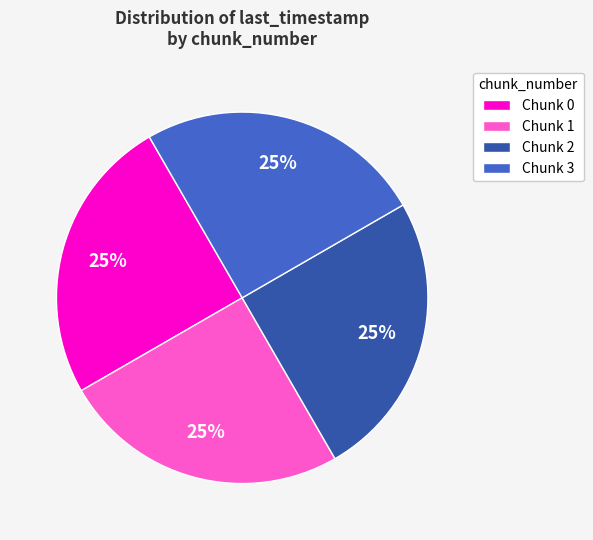

The Chunk 1 slice represents 11% of the pie. True or false?

False